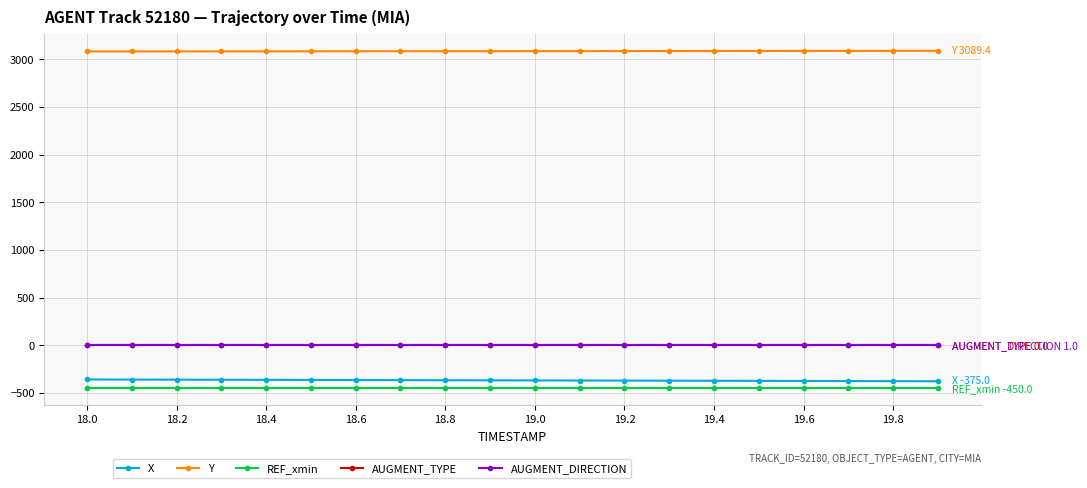

True or false: X and Y intersect in this chart.

False